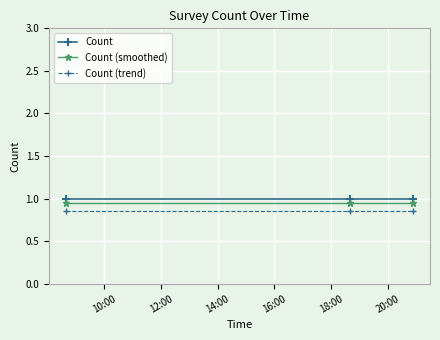

What is the sum of all Count values?

3.0